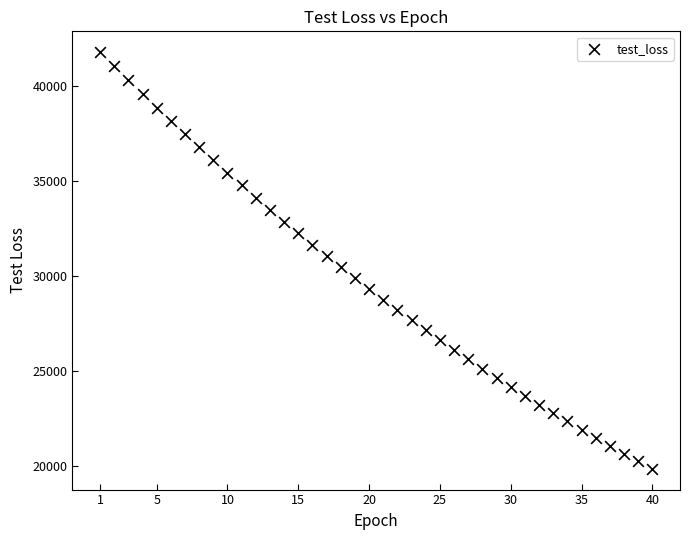

What is the range of X values (max minus min)?

39.0